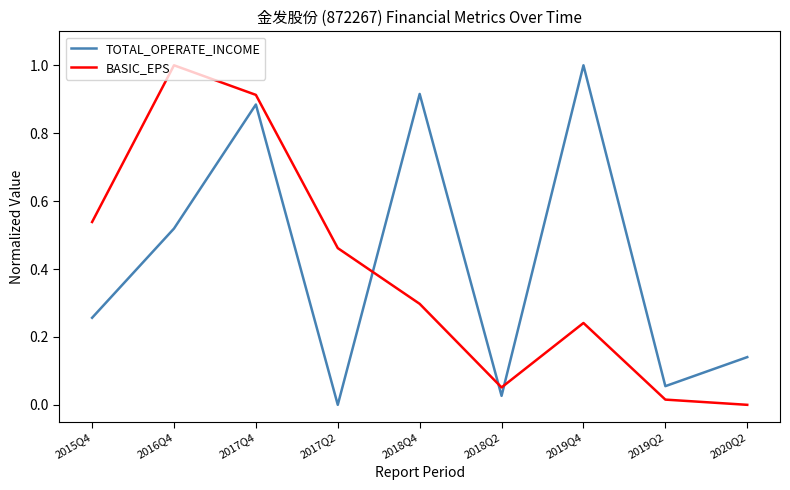

How many positive values does the BASIC_EPS series have?

8